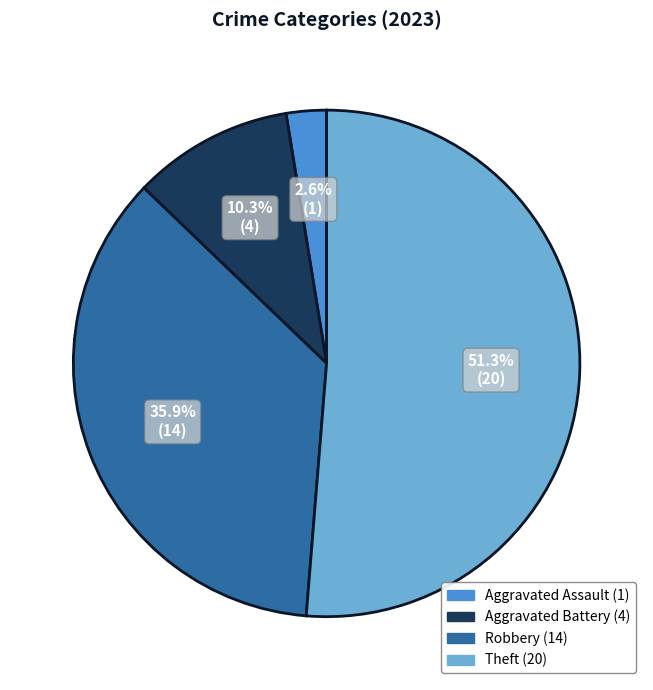

Count the number of slices in the pie.

4